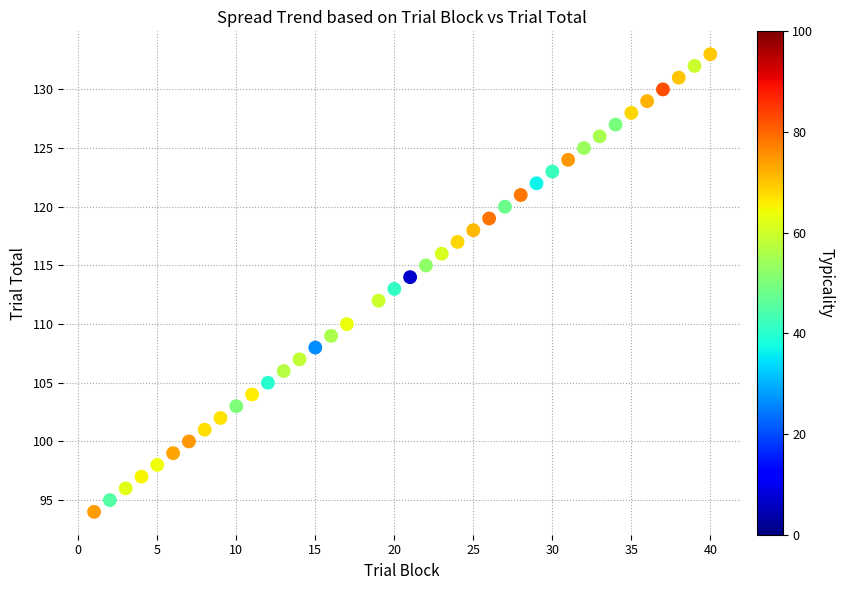

What is the range of Y values (max minus min)?

39